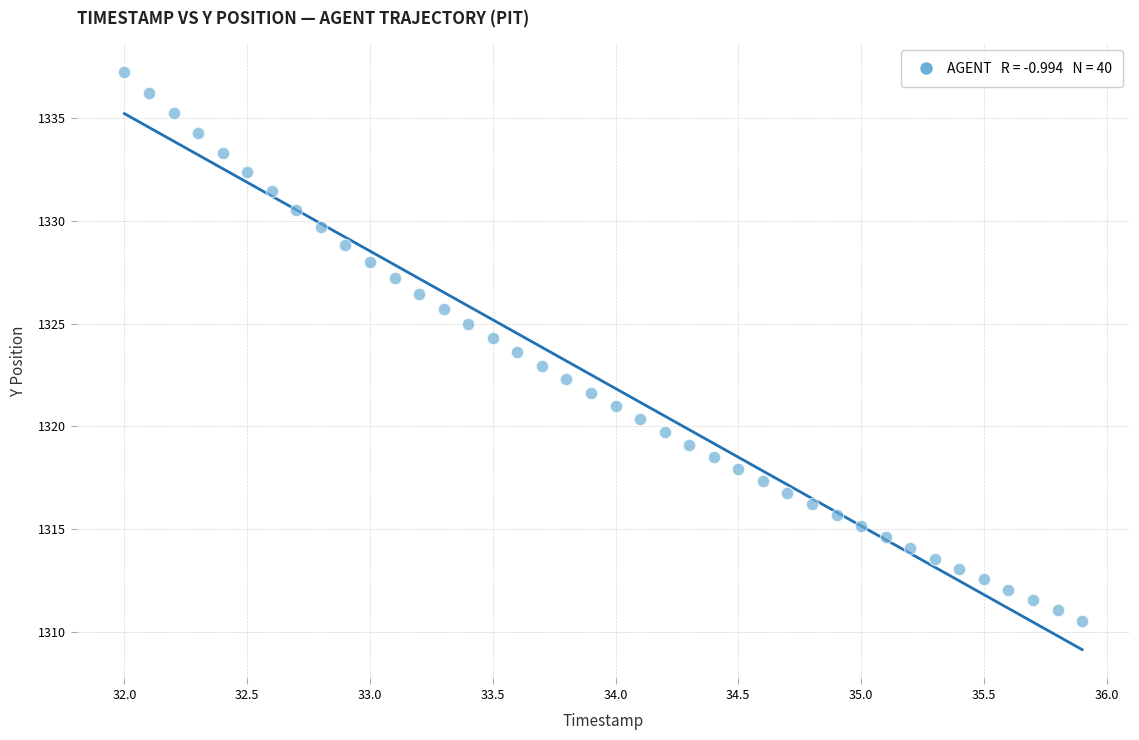

What is the range of X values (max minus min)?

3.9